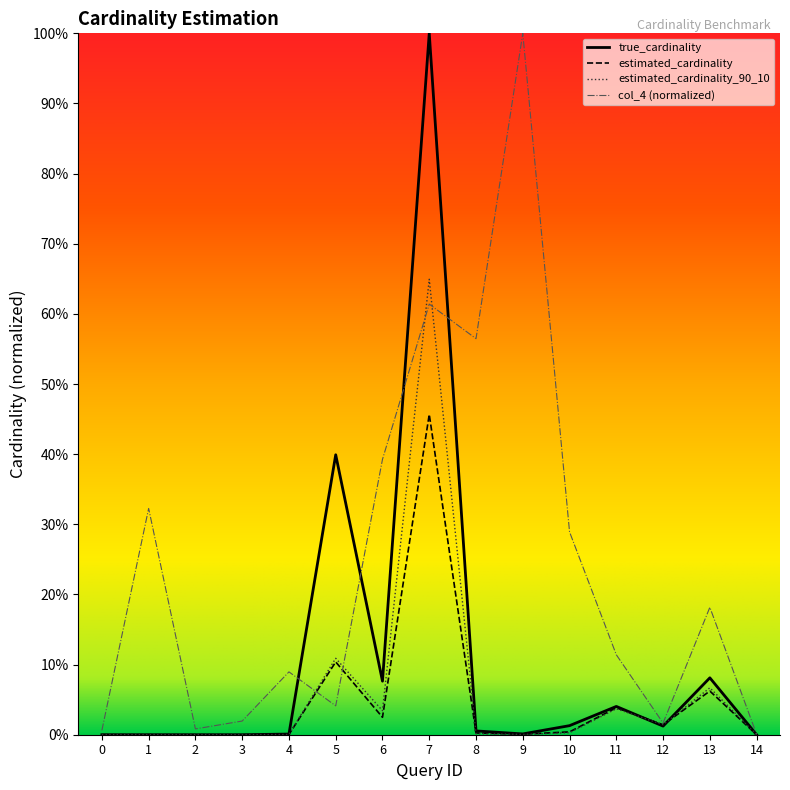

Reading right to left, list all the values displayed in this chart.

true_cardinality: 14=0.0	13=0.1	12=0.0	11=0.0	10=0.0	9=0.0	8=0.0	7=1.0	6=0.1	5=0.4	4=0.0	3=0.0	2=0.0	1=0.0	0=0.0
estimated_cardinality: 14=0.0	13=0.1	12=0.0	11=0.0	10=0.0	9=0.0	8=0.0	7=0.5	6=0.0	5=0.1	4=0.0	3=0.0	2=0.0	1=0.0	0=0.0
estimated_cardinality_90_10: 14=0.0	13=0.1	12=0.0	11=0.0	10=0.0	9=0.0	8=0.0	7=0.6	6=0.0	5=0.1	4=0.0	3=0.0	2=0.0	1=0.0	0=0.0
col_4: 14=0.0	13=0.2	12=0.0	11=0.1	10=0.3	9=1.0	8=0.6	7=0.6	6=0.4	5=0.0	4=0.1	3=0.0	2=0.0	1=0.3	0=0.0